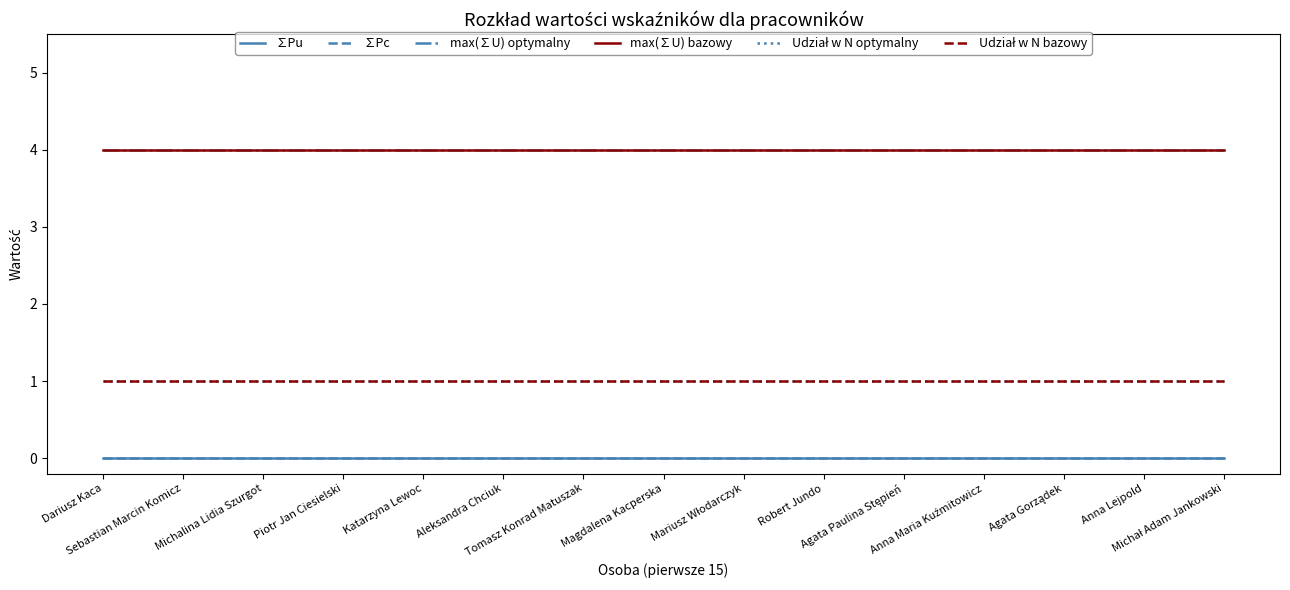

Reading left to right, transcribe all the data shown in this chart.

∑Pu: 0	0	0	0	0	0	0	0	0	0	0	0	0	0	0
∑Pc: 0	0	0	0	0	0	0	0	0	0	0	0	0	0	0
max(∑U) optymalny: 4	4	4	4	4	4	4	4	4	4	4	4	4	4	4
max(∑U) bazowy: 4	4	4	4	4	4	4	4	4	4	4	4	4	4	4
Udział w N optymalny: 1	1	1	1	1	1	1	1	1	1	1	1	1	1	1
Udział w N bazowy: 1	1	1	1	1	1	1	1	1	1	1	1	1	1	1